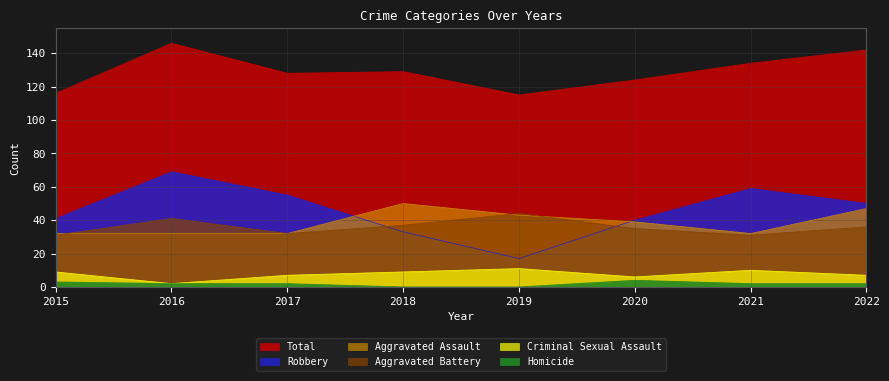

Reading left to right, transcribe all the data shown in this chart.

Aggravated Assault: 32	32	32	50	43	39	32	47
Aggravated Battery: 31	41	32	37	44	35	31	36
Criminal Sexual Assault: 9	2	7	9	11	6	10	7
Homicide: 3	2	2	0	0	4	2	2
Robbery: 41	69	55	33	17	40	59	50
Total: 116	146	128	129	115	124	134	142